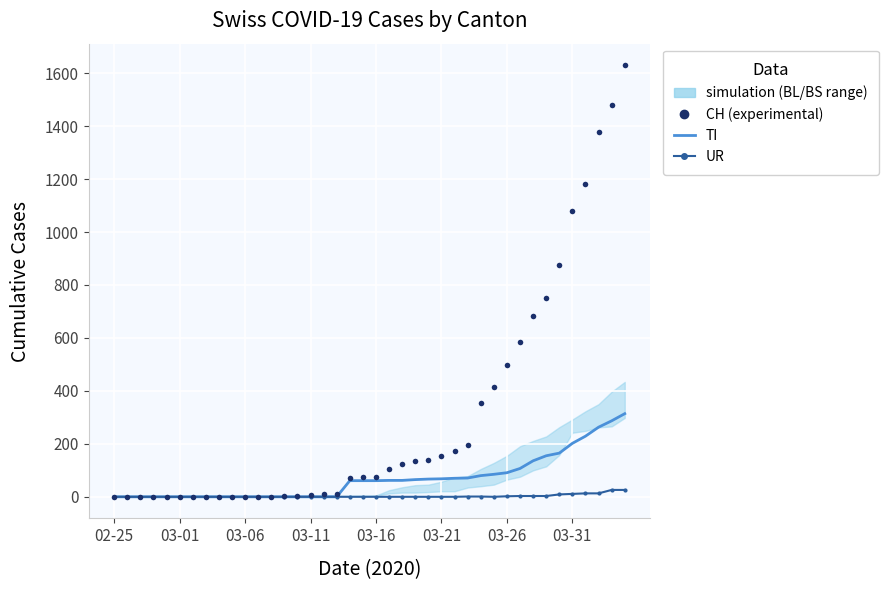

Reading left to right, what are all the values shown in this chart?

CH (experimental): 0	0	0	0	0	0	0	0	0	0	1	1	1	3	4	8	9	9	70	73	74	105	123	134	140	155	173	194	355	414	499	584	683	752	877	1079	1183	1376	1479	1630
TI: 0	0	0	0	0	0	0	0	0	0	0	0	0	0	0	0	0	0	61	61	61	62	62	65	67	68	70	71	80	85	91	107	136	155	165	202	229	263	287	314
UR: 0	0	0	0	0	0	0	0	0	0	0	0	0	0	0	0	0	0	0	0	0	0	0	0	0	0	0	1	1	0	2	3	3	3	9	11	13	13	26	26